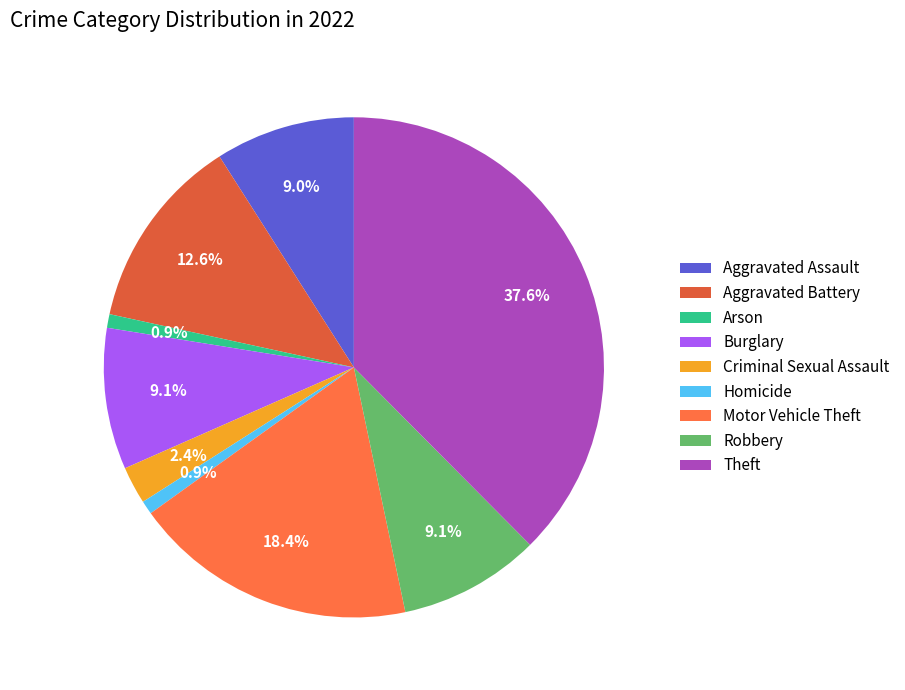

What percentage do Aggravated Assault and Homicide together represent?

9.9%